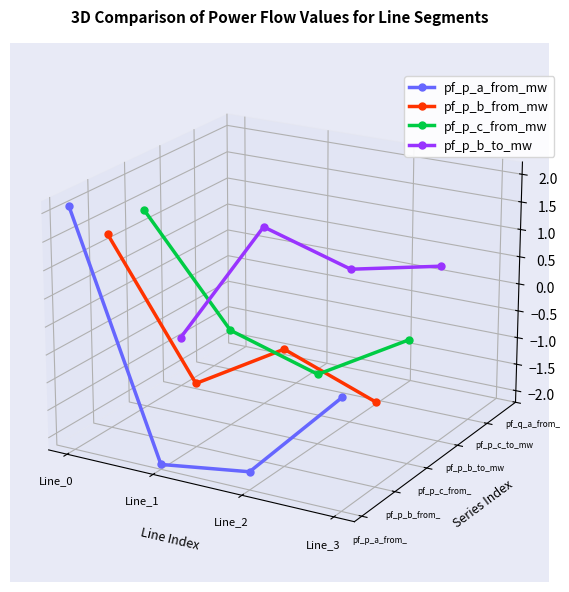

Which category has the lowest value in the pf_p_b_from_mw series?

Line_3